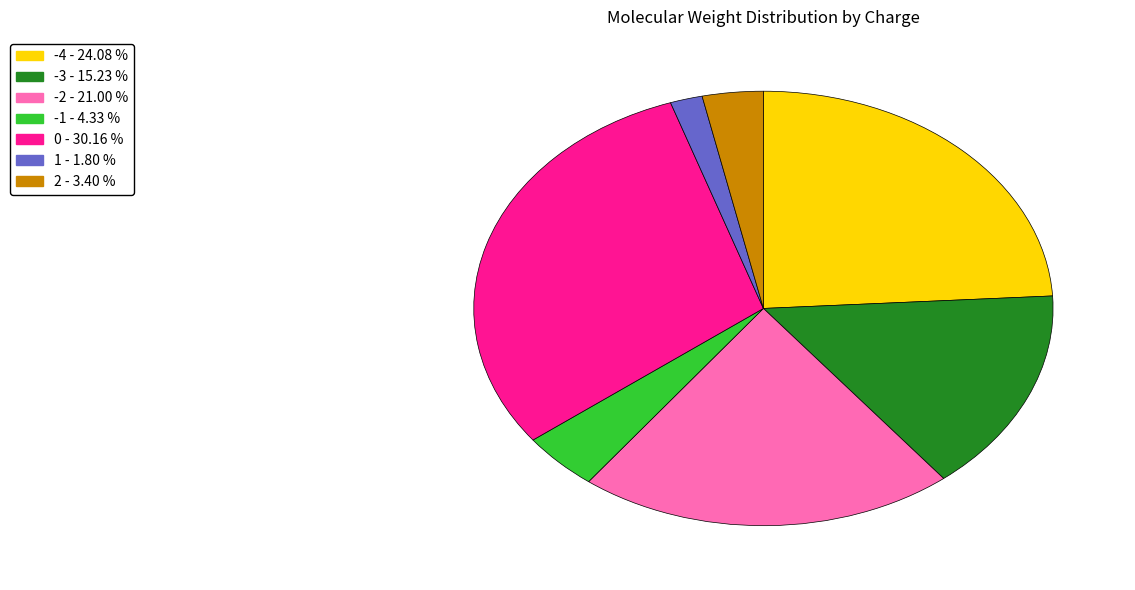

Does any single category account for the majority?

No